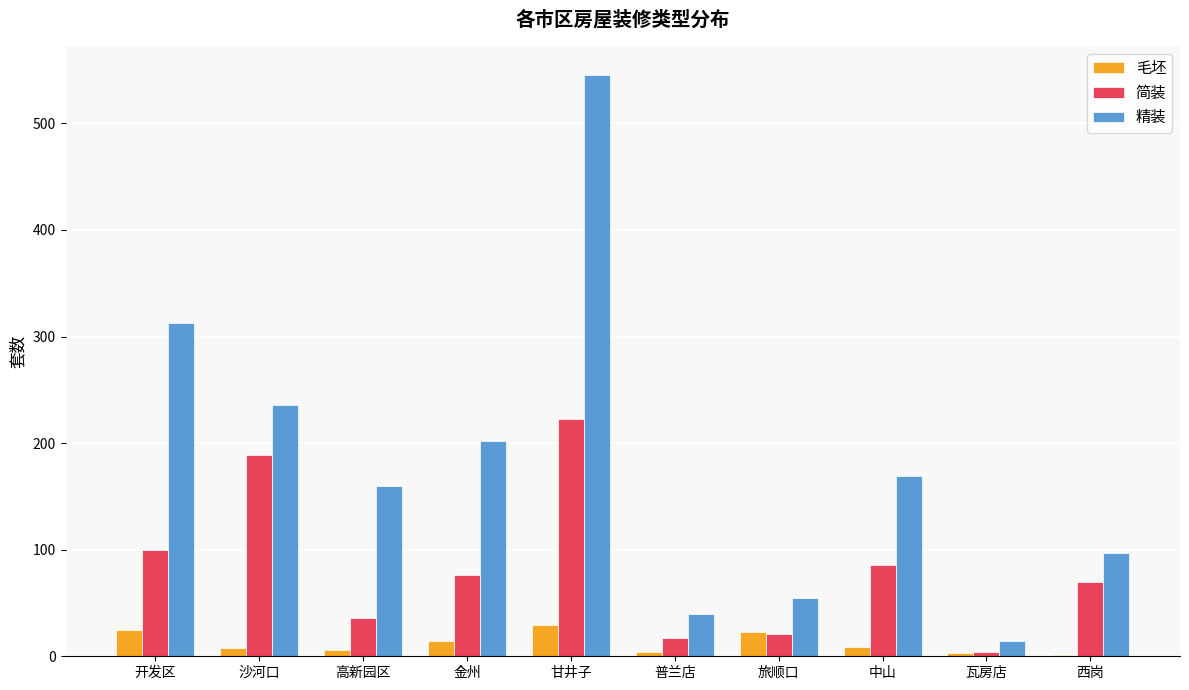

What is the total value across all series at 甘井子?

797